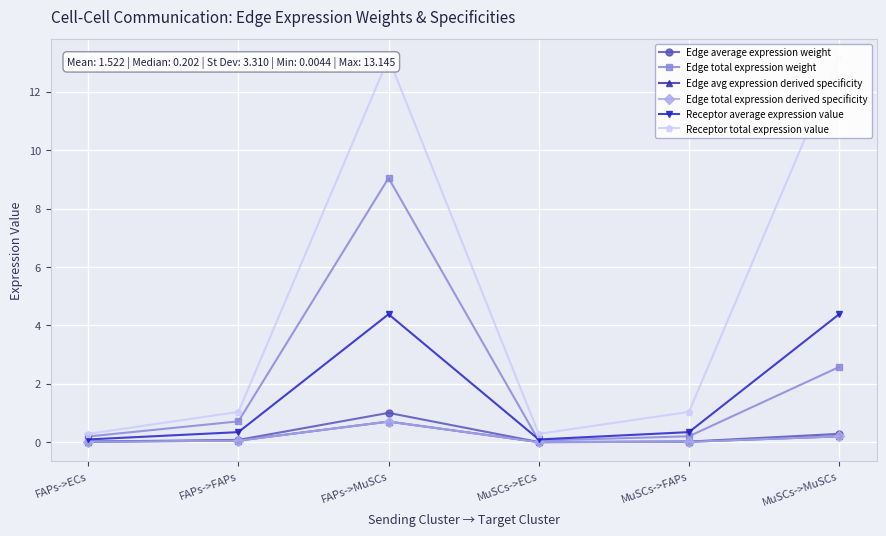

What is the approximate value of Edge total expression weight at FAPs->ECs?

0.2